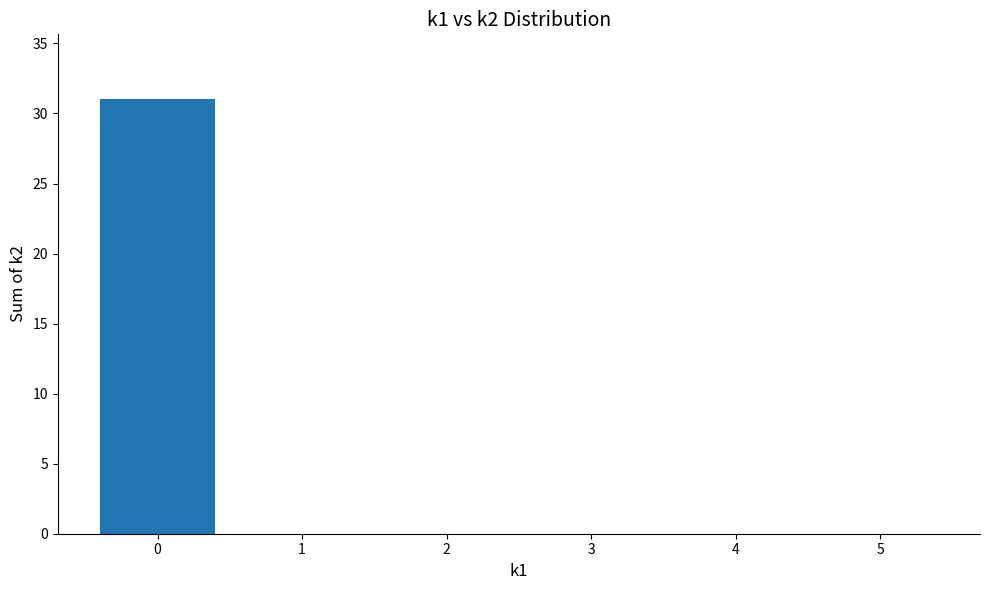

What is the maximum value shown in the chart?

31